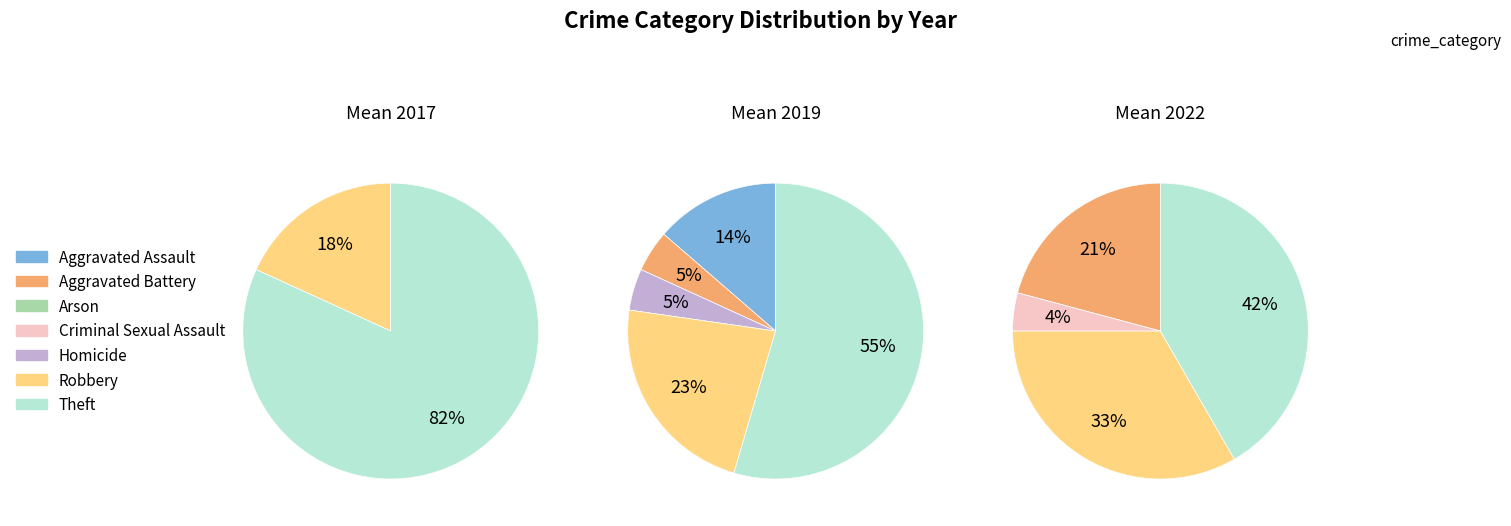

Rank the categories by value from lowest to highest.

Arson, Criminal Sexual Assault, Aggravated Battery, Homicide, Aggravated Assault, Robbery, Theft